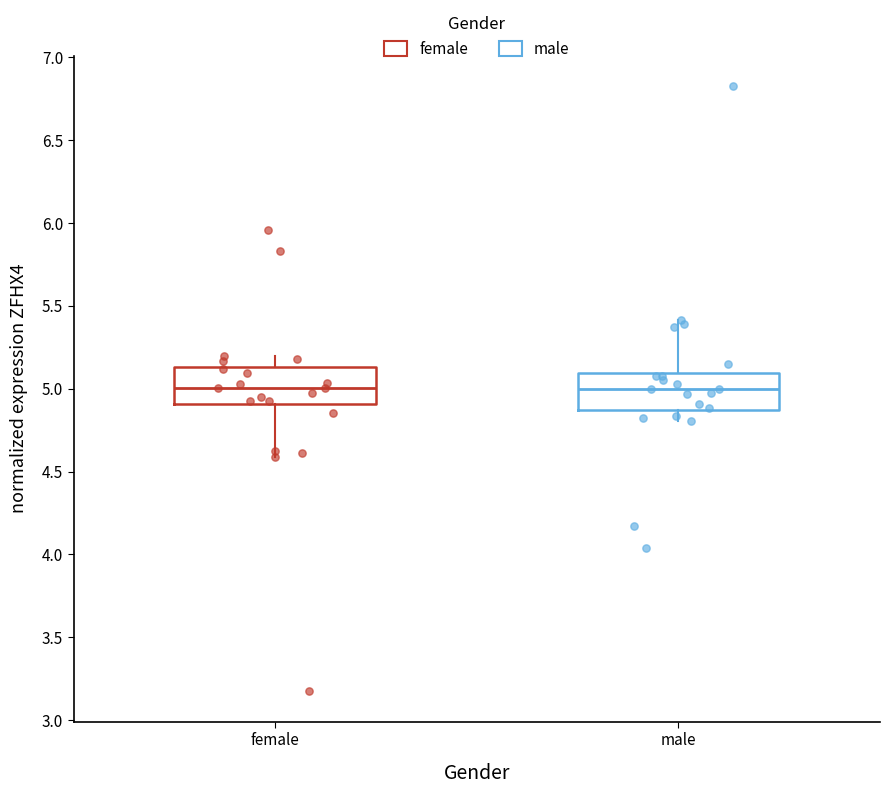

Reading left to right, transcribe this box plot: for each box, give where its median line is, the range the box spans, and where its two whiskers end, as read against the y-axis. The values are not printed on the chart, so give them approximately, as read against the axis.

female: median 5.00, box 4.90 to 5.15, whiskers 4.60 to 5.20
male: median 5.00, box 4.85 to 5.10, whiskers 4.80 to 5.40